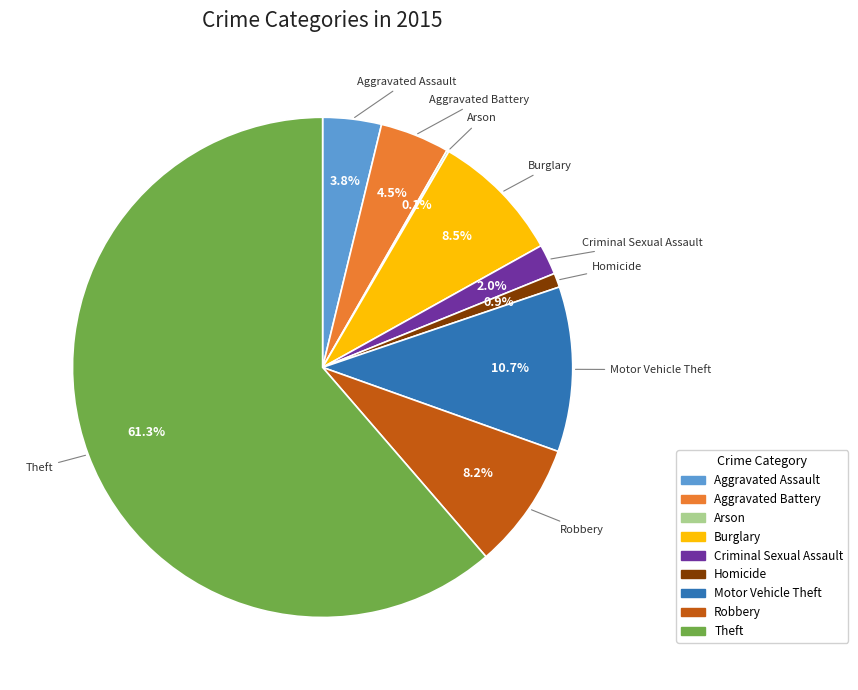

Which category accounts for the majority?

Theft